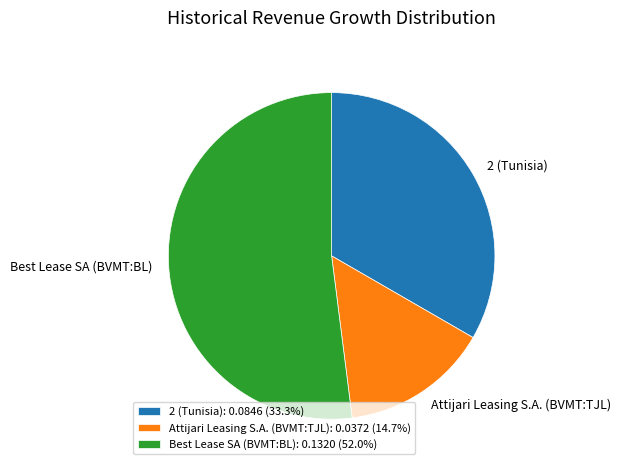

Does Attijari Leasing S.A. (BVMT:TJL) account for over 50% of the chart?

No